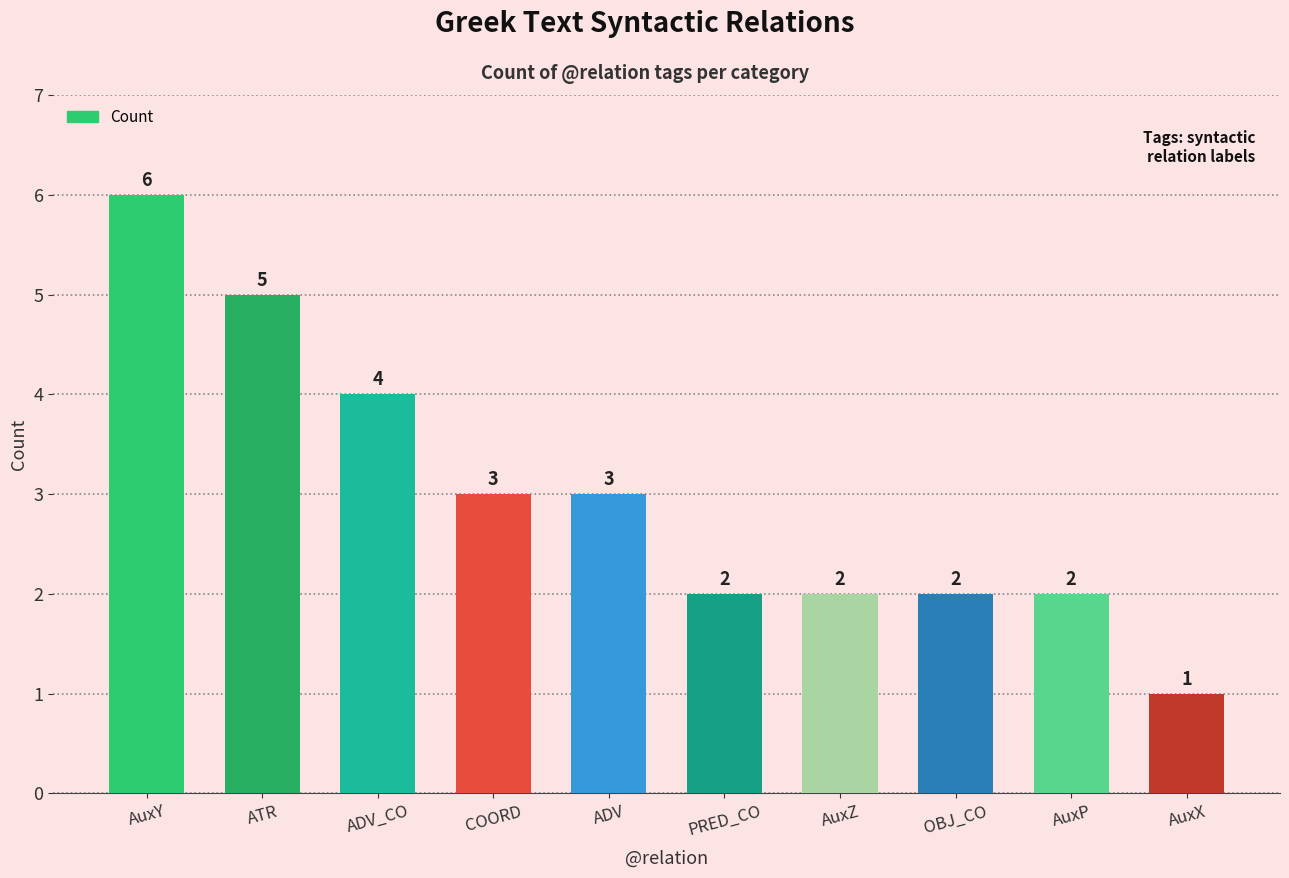

Approximately how many times larger is the value at ATR compared to AuxY?

0.8